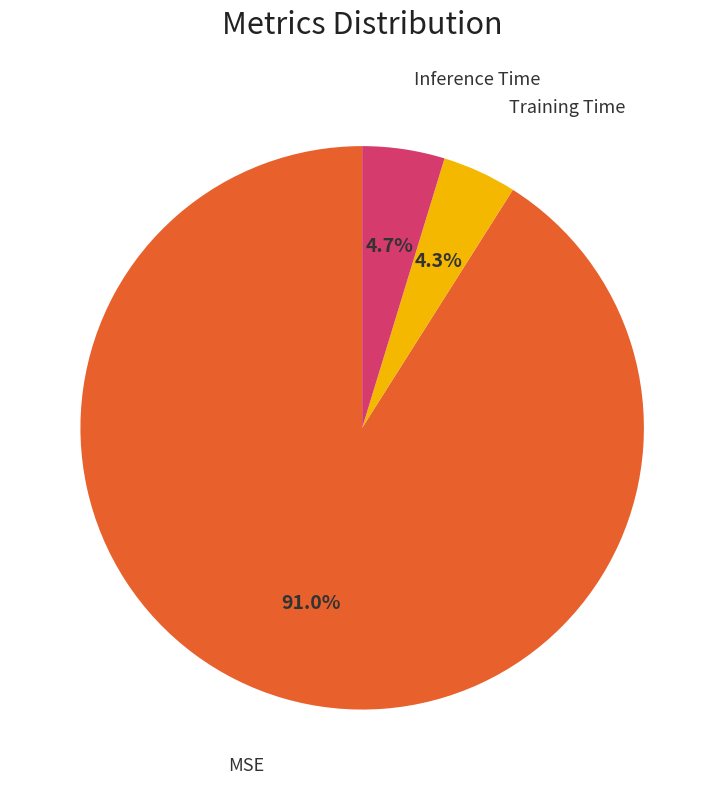

How much of the chart is everything except MSE?

9.0%